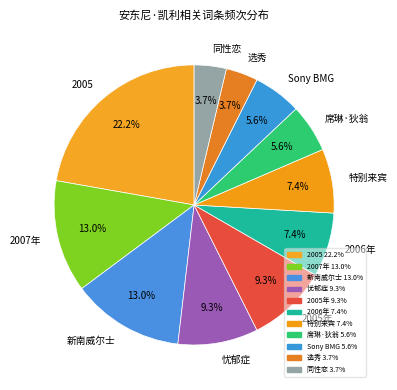

What percentage is the 选秀 slice, to the nearest percent?

4%